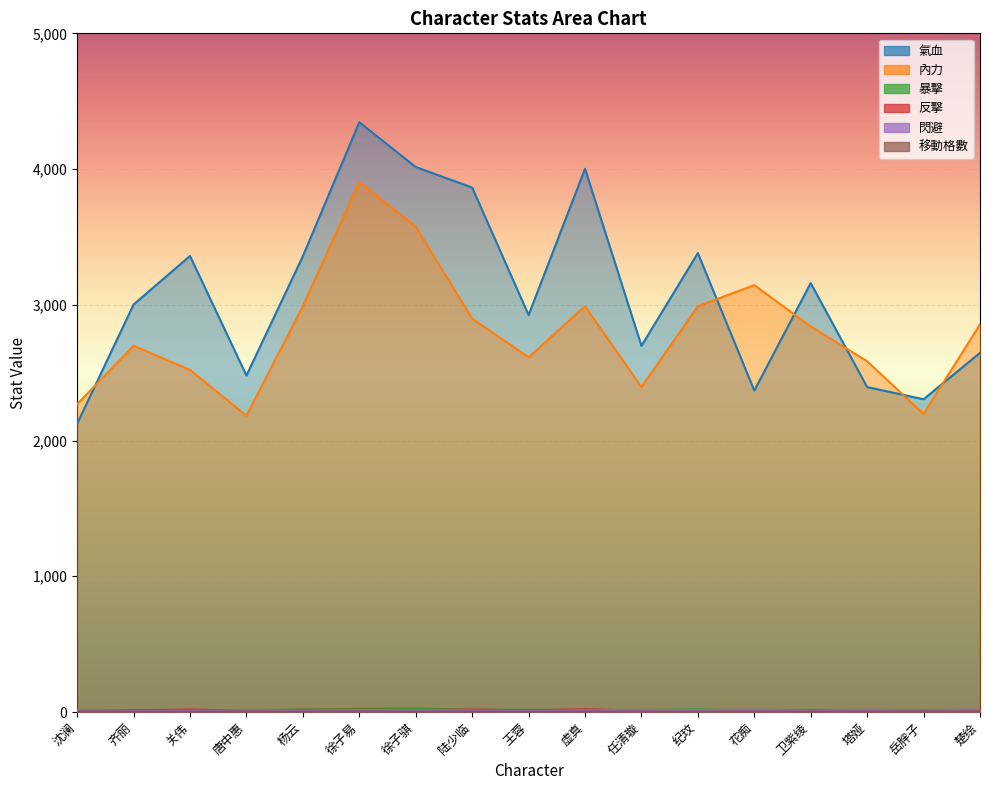

At which category is the sum across all series the highest?

徐子易